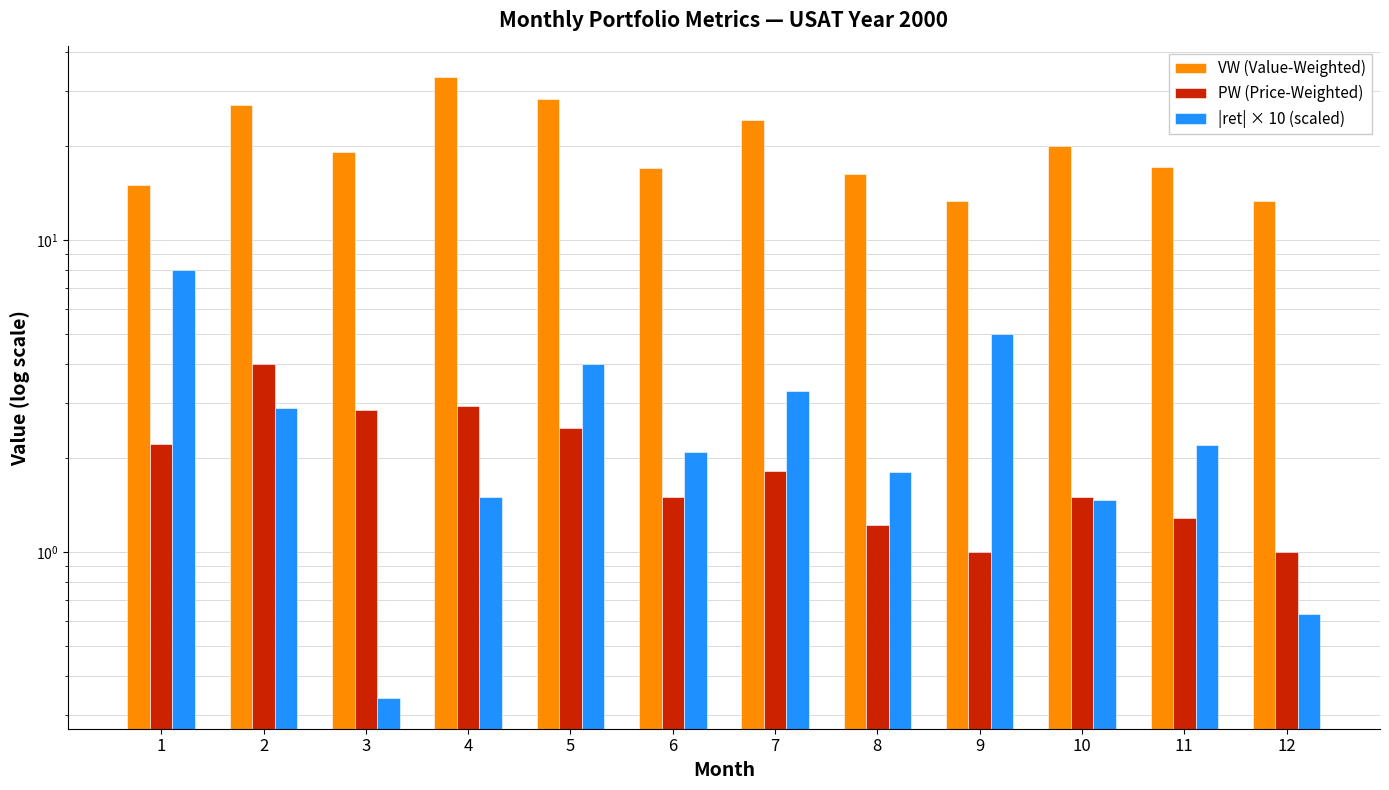

What is the total value across all series at 6?

20.6